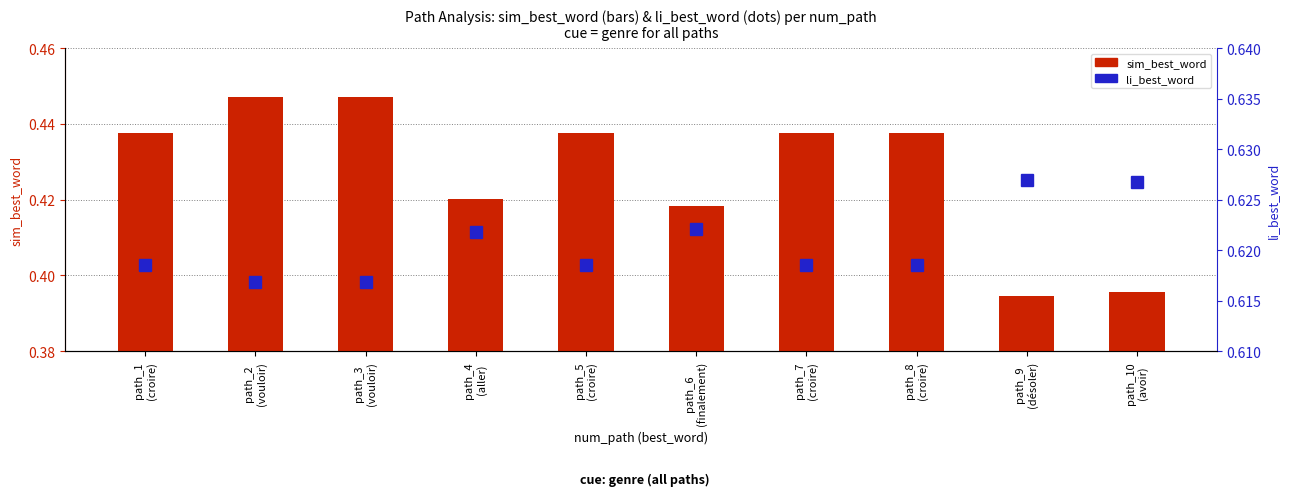

True or false: sim_best_word has a value of 0.4 at path_4
(aller).

True